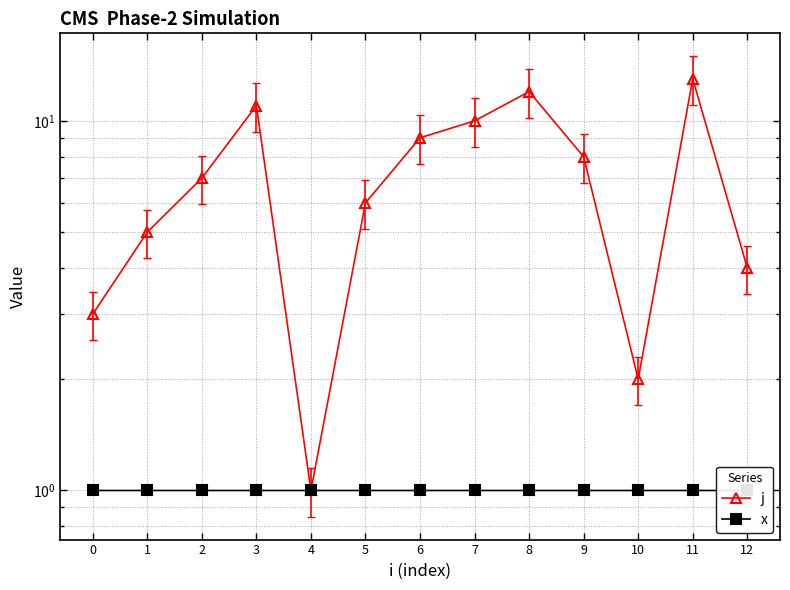

The value of j at 3 is 6.0. True or false?

False